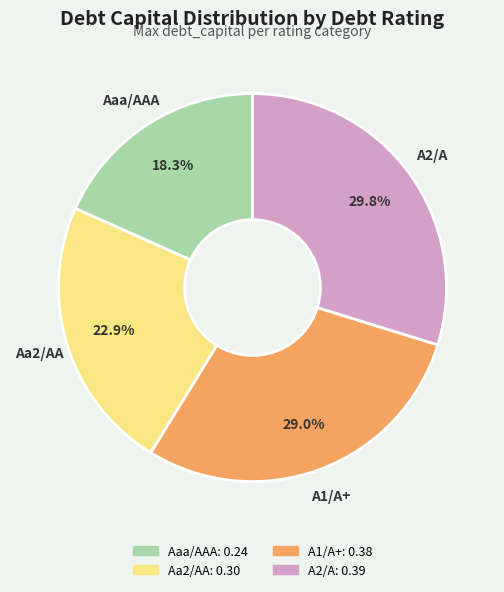

Is it true that A1/A+ is 34% of the pie?

False